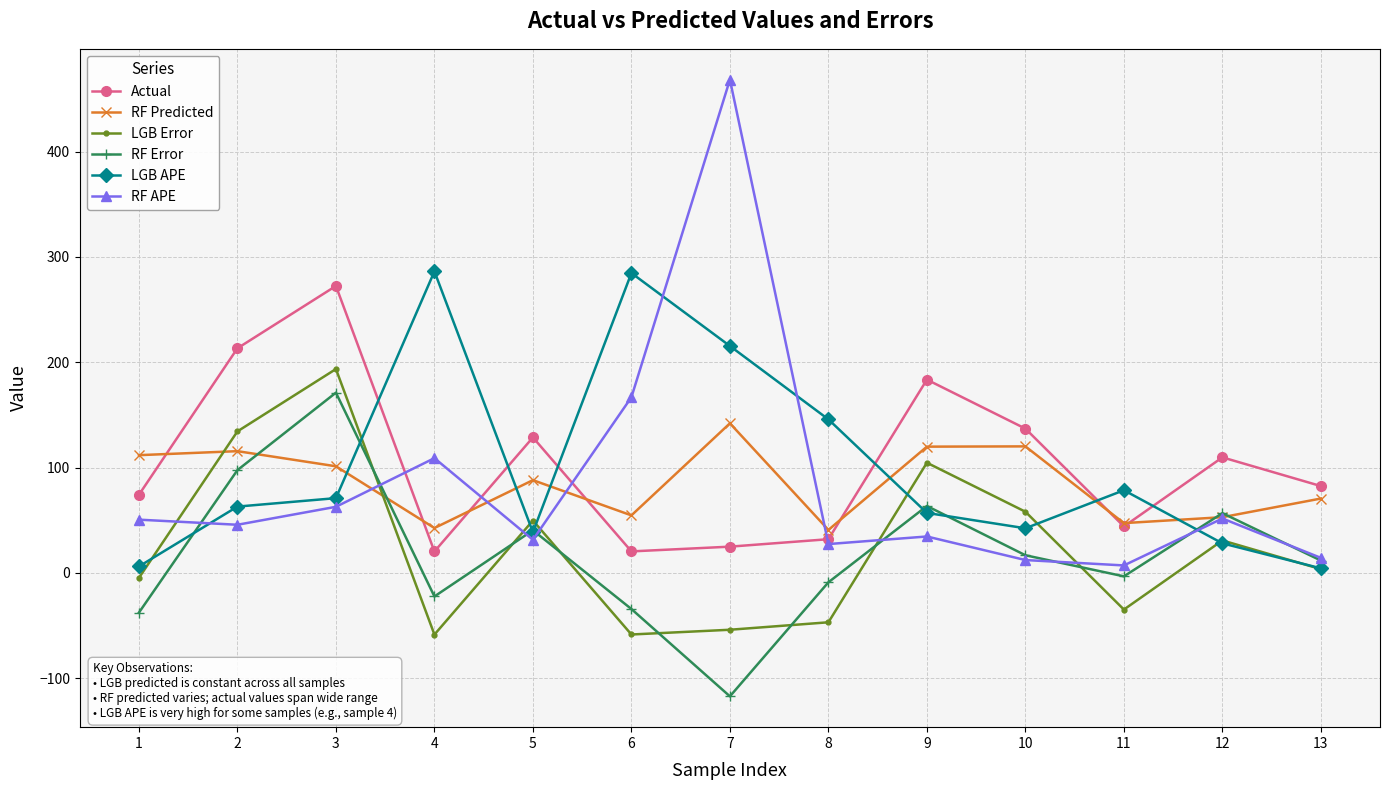

Which series has the widest spread of values?

RF APE